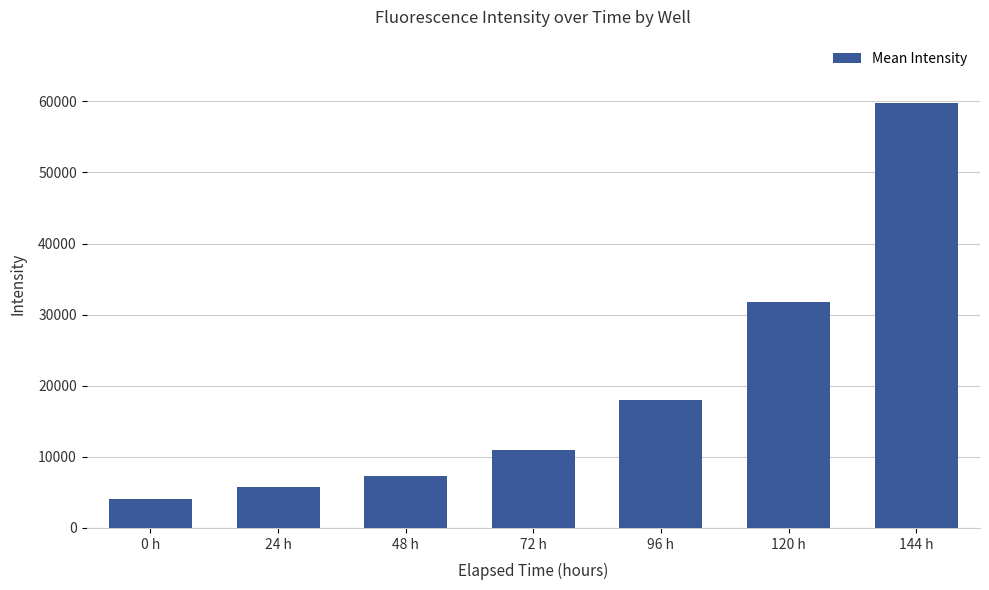

The value at 120 h is 31820.0. True or false?

True